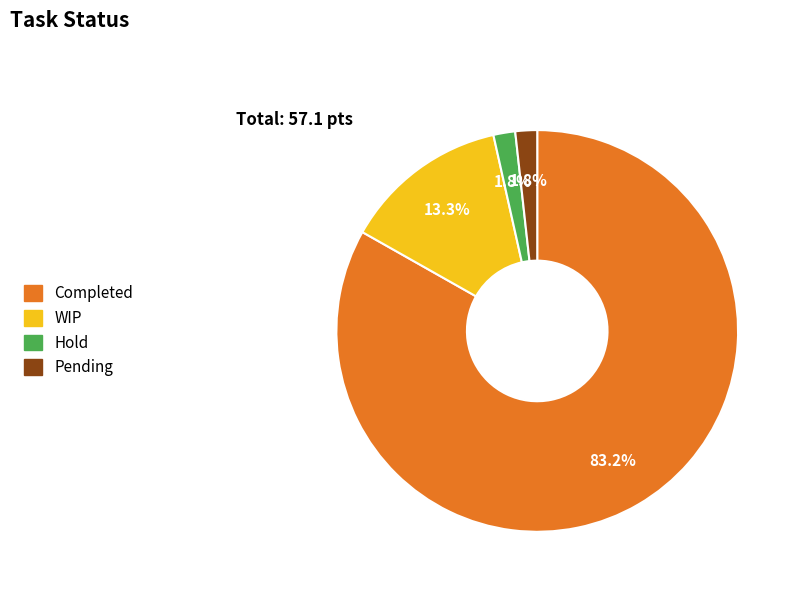

What percentage is the Hold slice, to the nearest percent?

2%